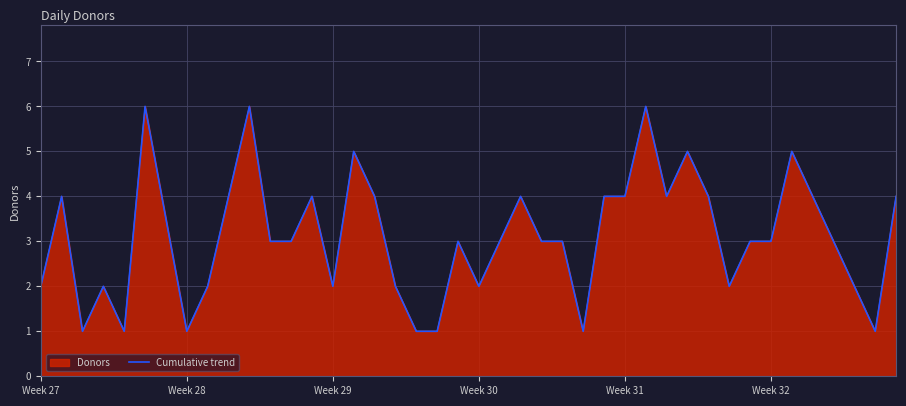

Does the chart display data point markers on the line(s)?

No